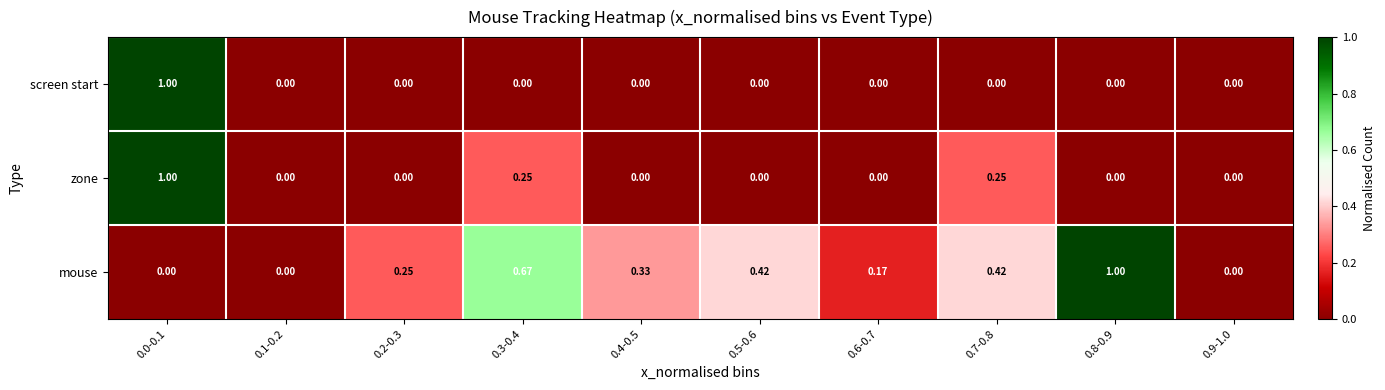

Which series has the largest total across all categories?

mouse